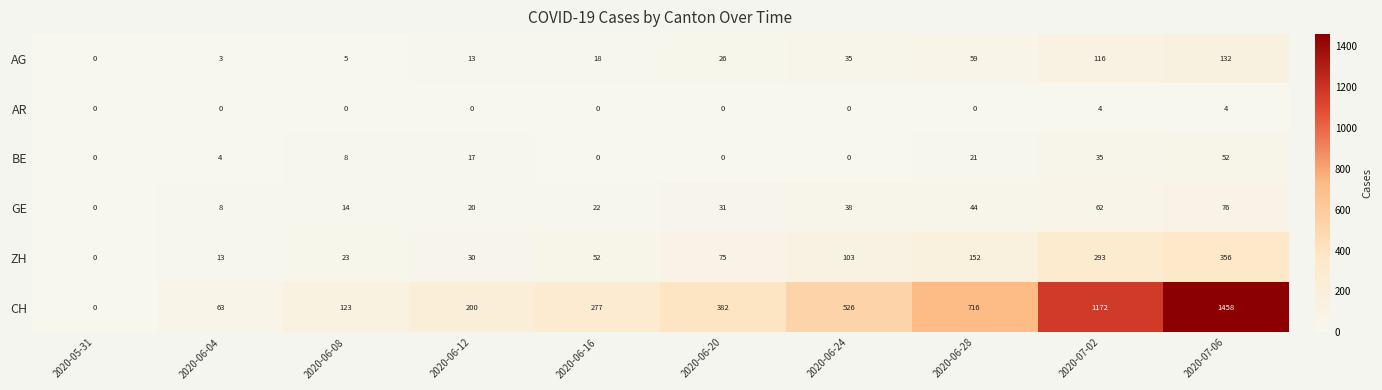

The GE series shows 8 at 2020-06-04. True or false?

True